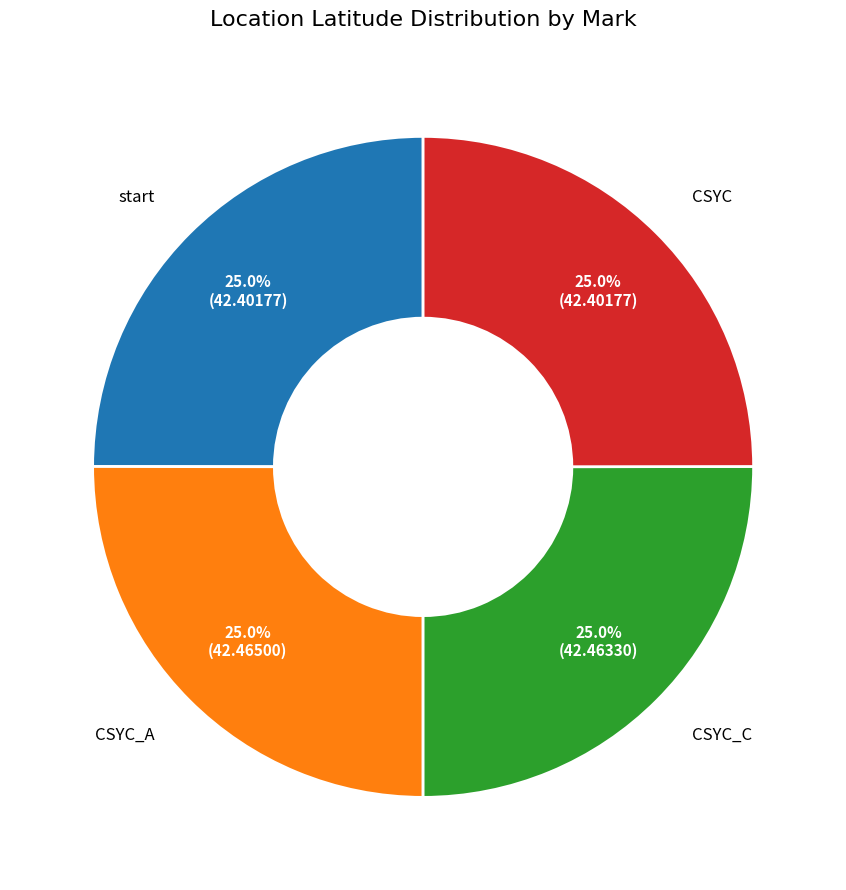

Does CSYC account for over 50% of the chart?

No